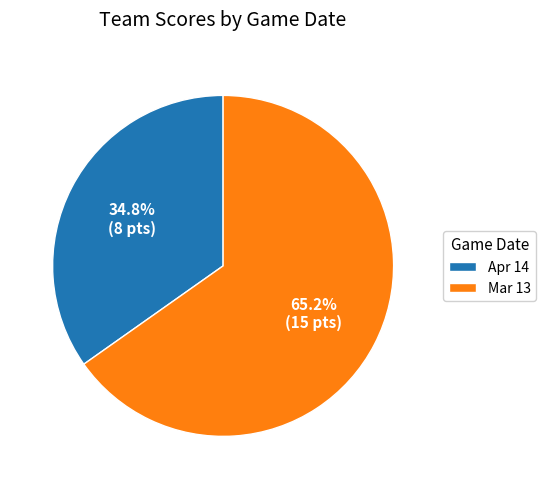

To the nearest percent, what percentage of the pie is Mar 13?

65%